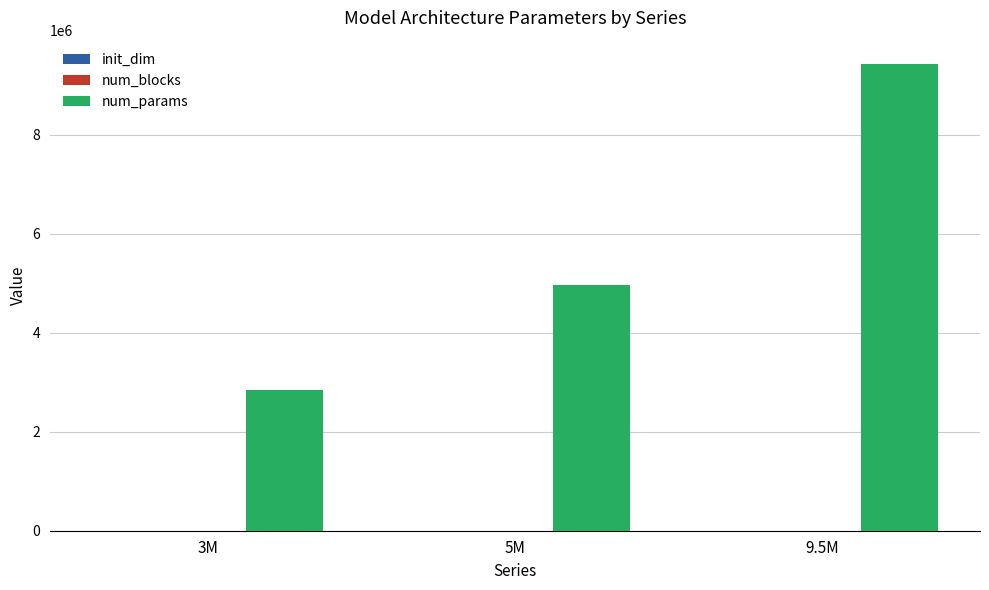

Where is num_params nearest to the value 6140906?

5M